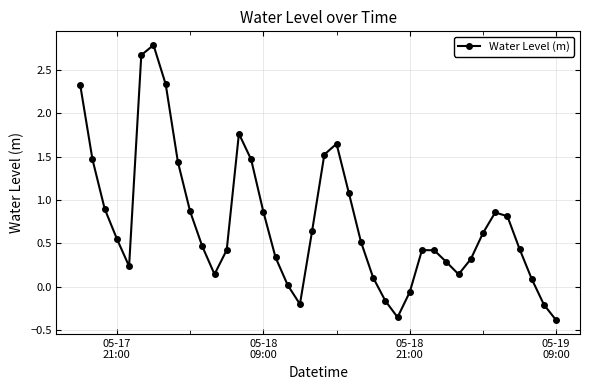

What is the sum of all values?

29.6